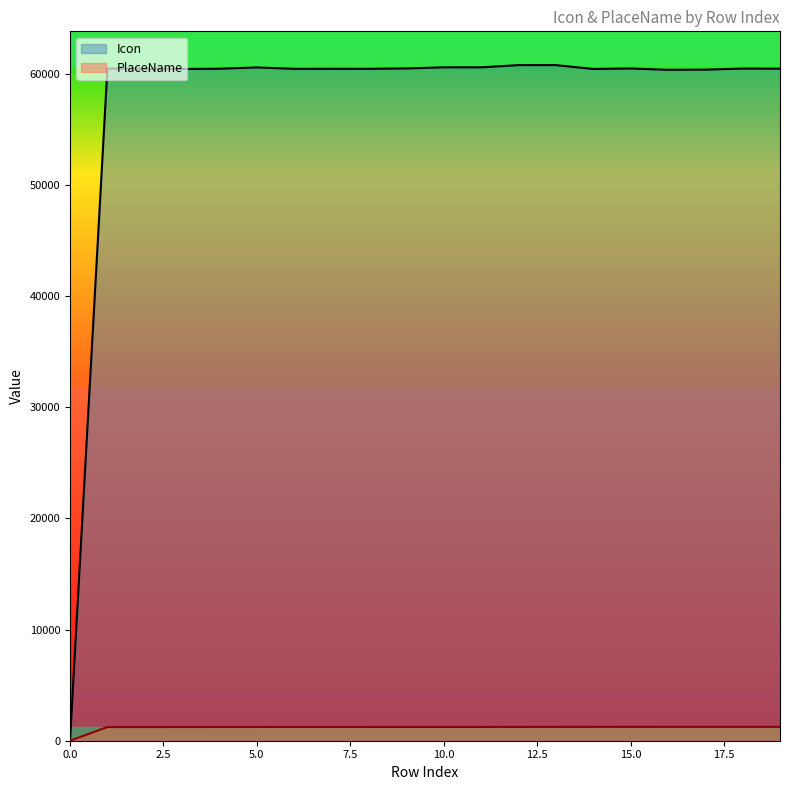

Reading left to right, extract all data points from this chart.

Icon: 0=0	1=60453	2=60430	3=60412	4=60434	5=60551	6=60425	7=60426	8=60427	9=60460	10=60560	11=60559	12=60759	13=60760	14=60414	15=60456	16=60339	17=60352	18=60448	19=60436
PlaceName: 0=0	1=1230	2=1231	3=1232	4=1233	5=1234	6=1235	7=1236	8=1237	9=1238	10=1239	11=1240	12=1241	13=1242	14=1243	15=1244	16=1245	17=1246	18=1247	19=1248